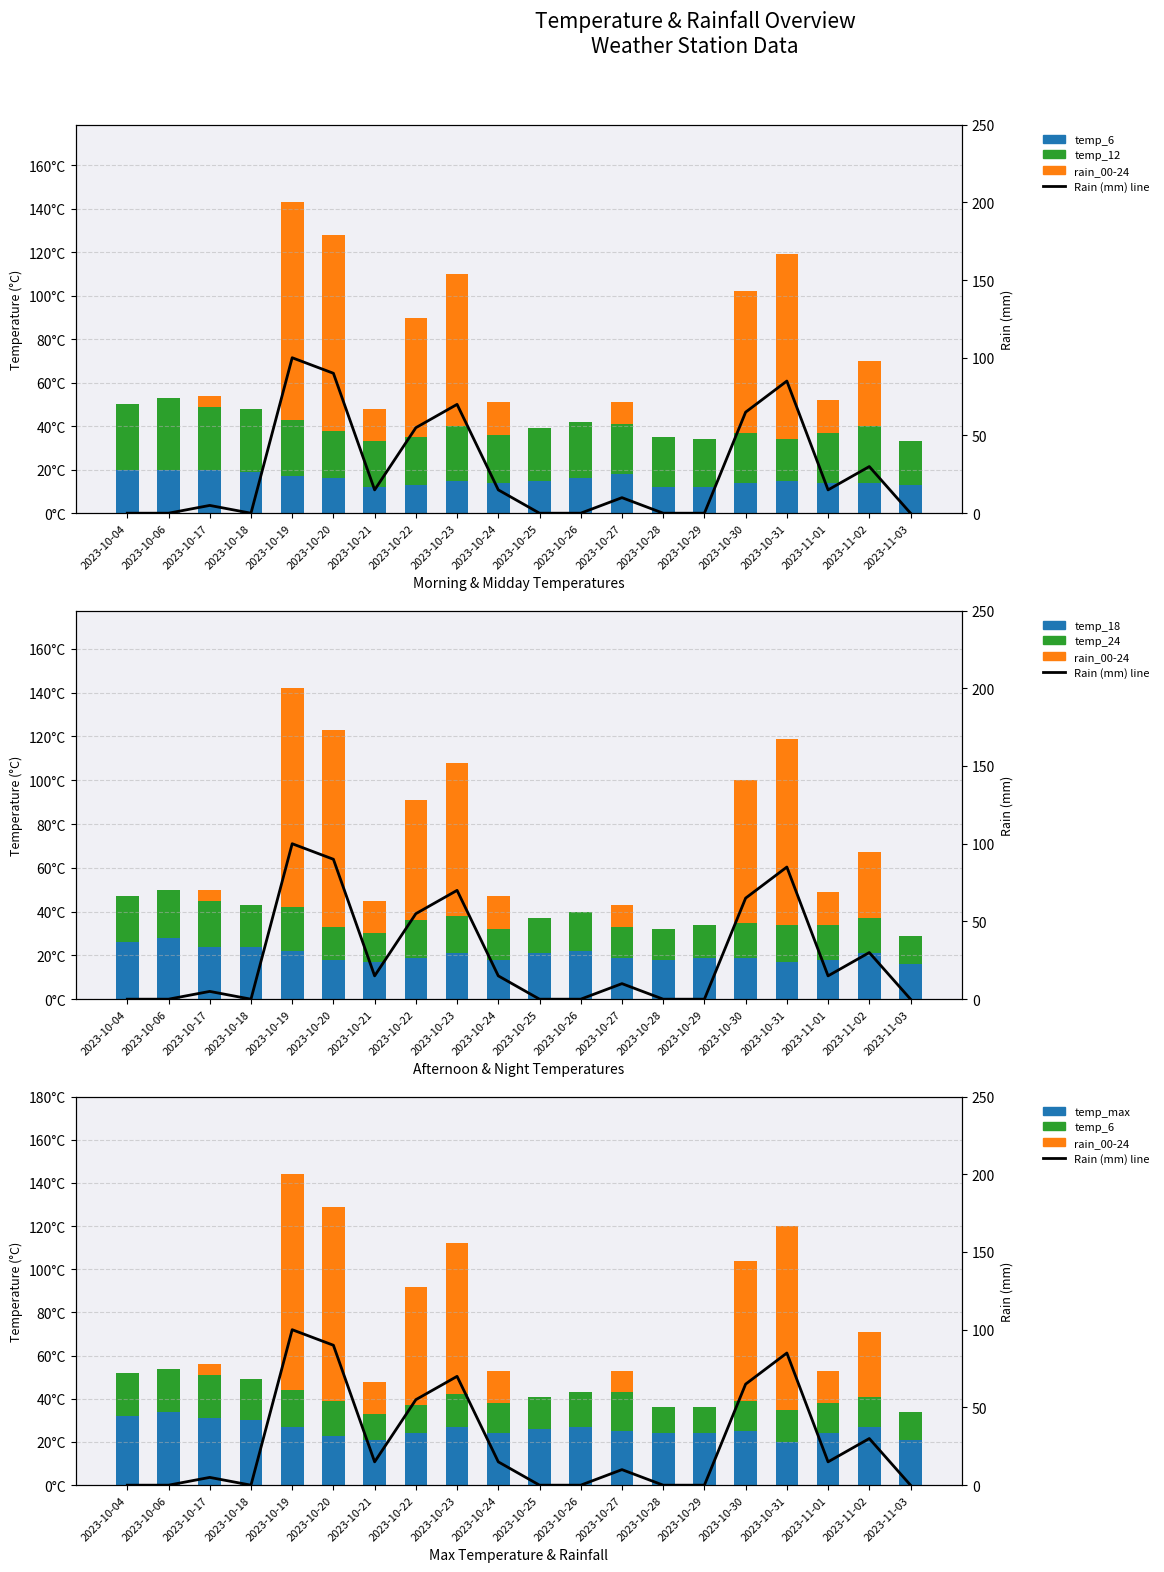

Which has a higher value, 2023-10-24 or 2023-10-30?

2023-10-24